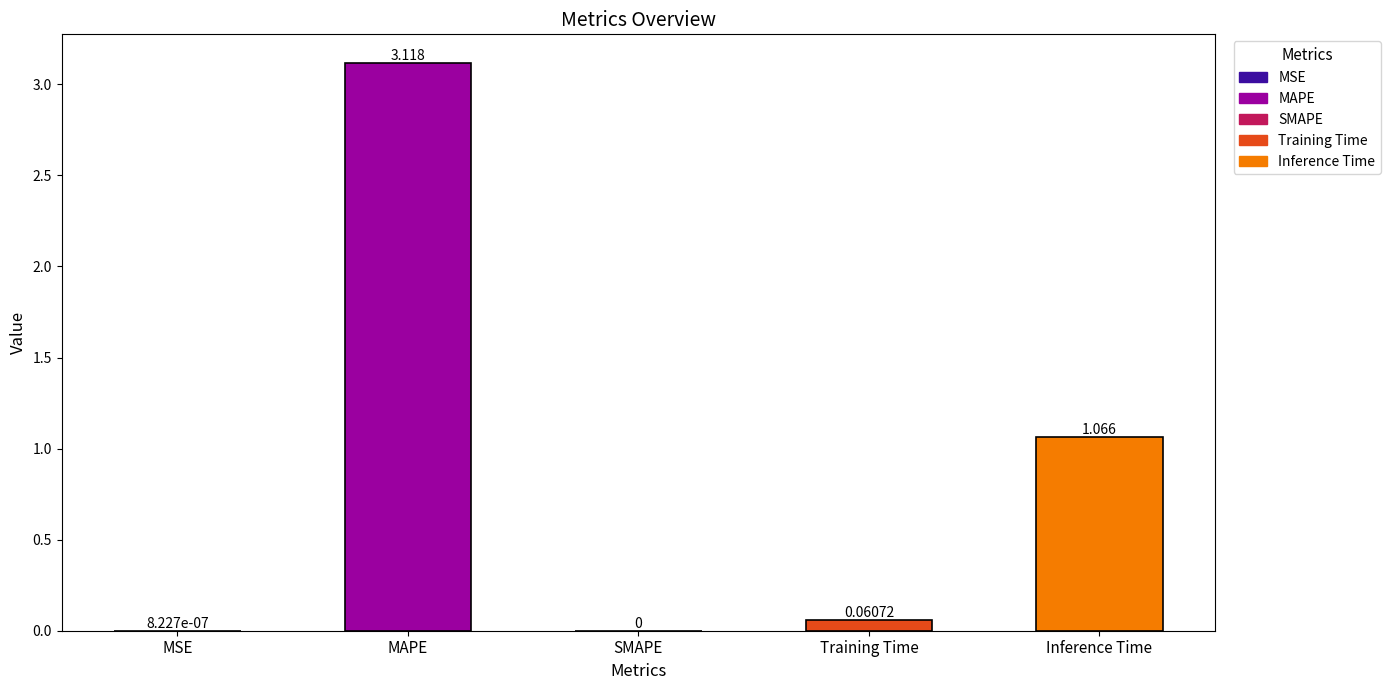

Which category has the highest value across all series?

MAPE